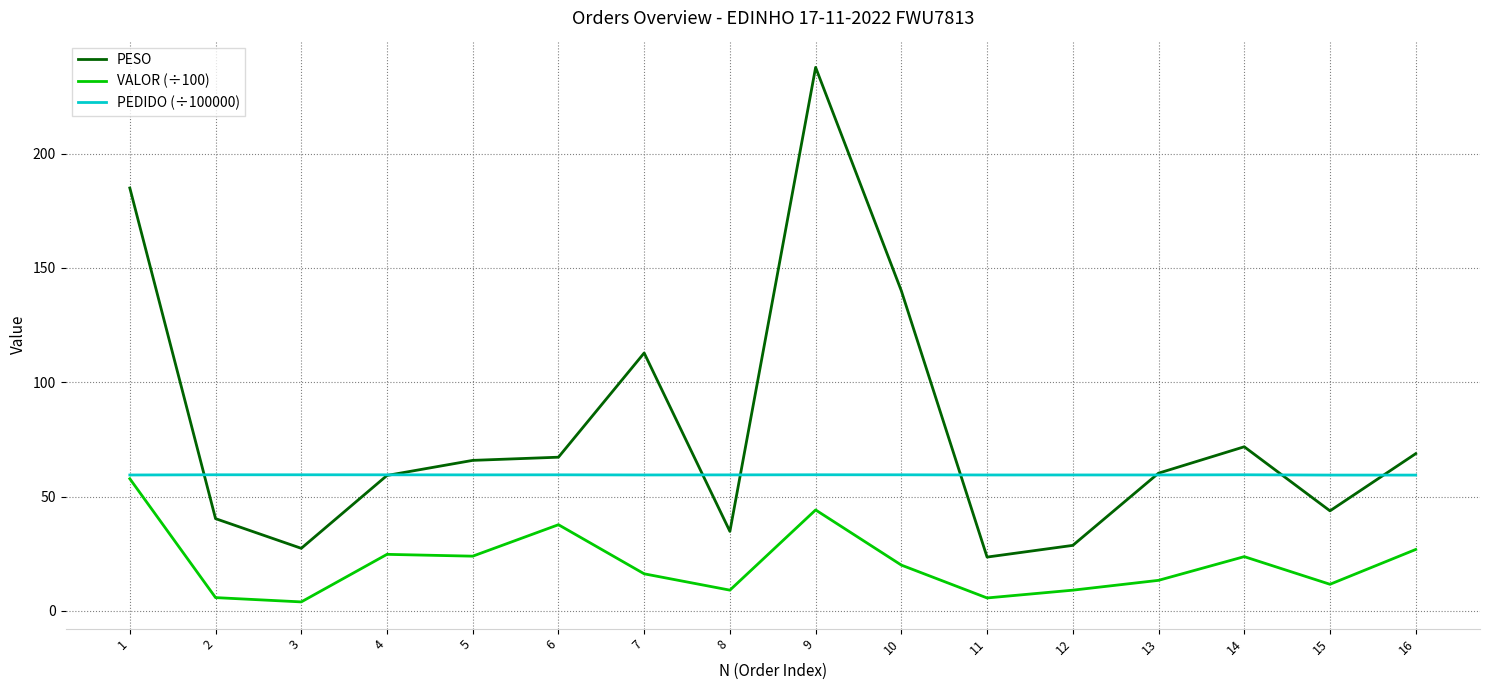

Which series has the largest range (max minus min)?

PESO